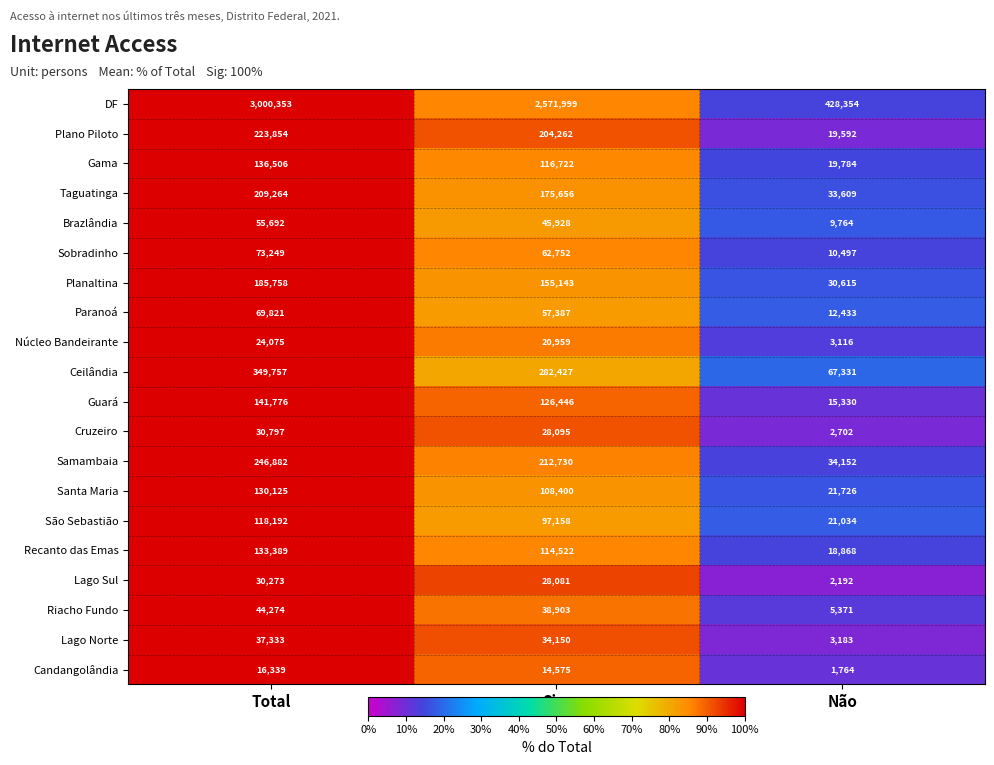

Is it true that Riacho Fundo equals 44274 at Total?

True